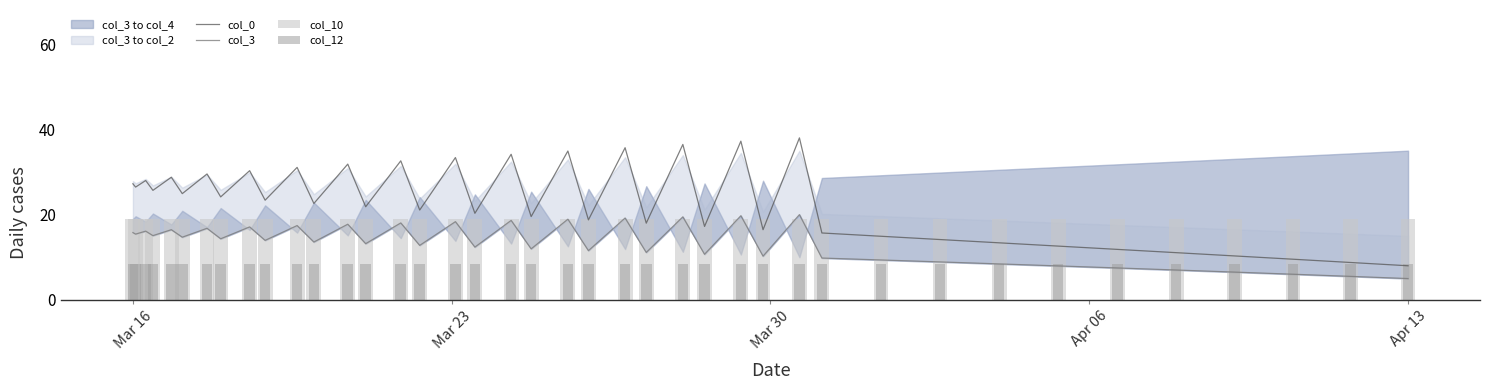

What is the minimum value for col_0?

8.0